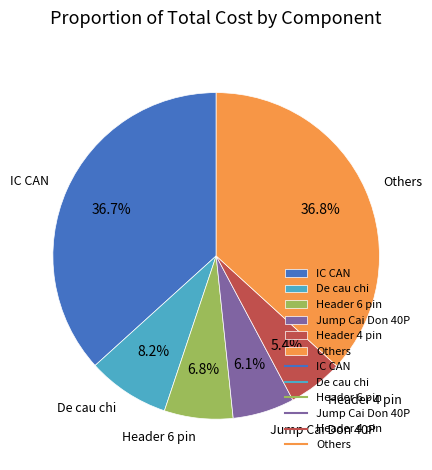

Does Jump Cai Don 40P represent more than half of the total?

No